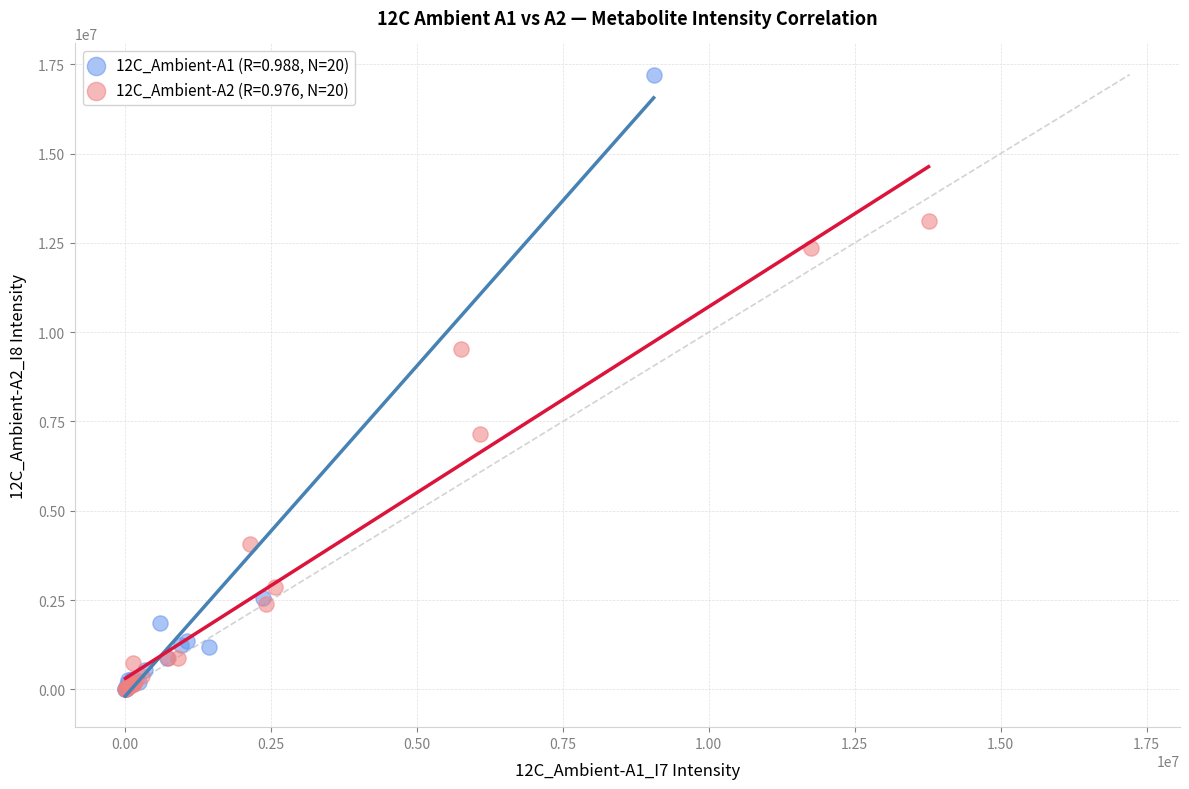

Which series contains the highest Y value?

12C_Ambient-A1 (R=0.988, N=20)